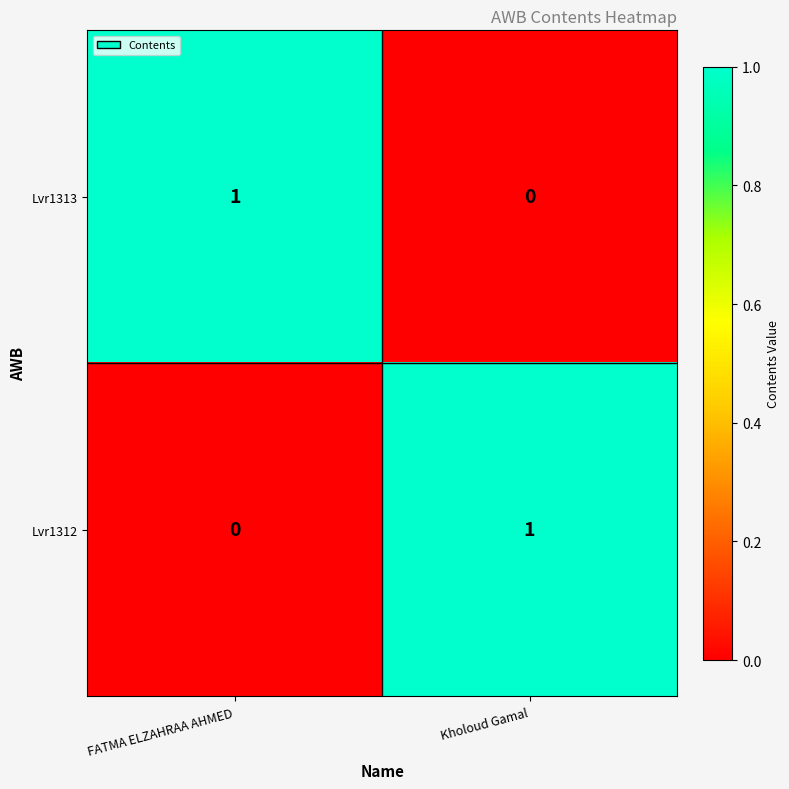

The Lvr1312 series shows 1 at Kholoud Gamal. True or false?

True